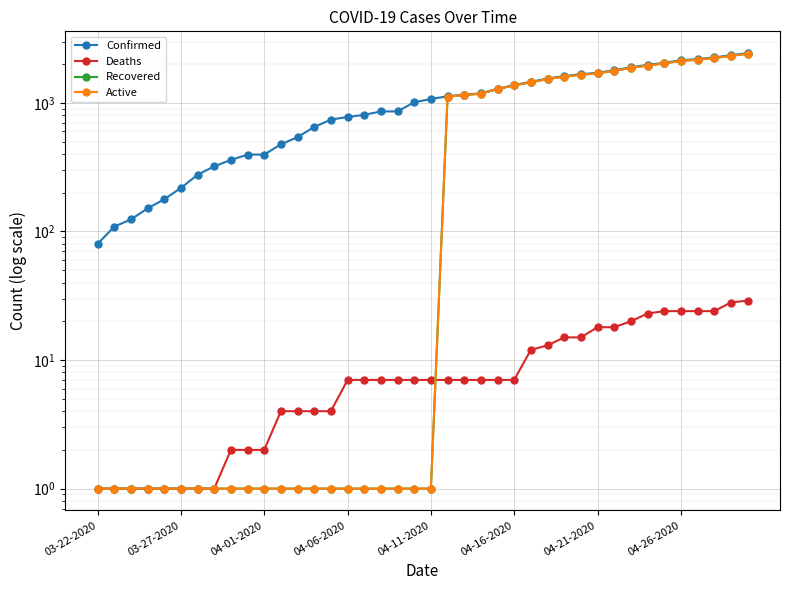

True or false: Deaths has more than 1 interior local peaks.

False